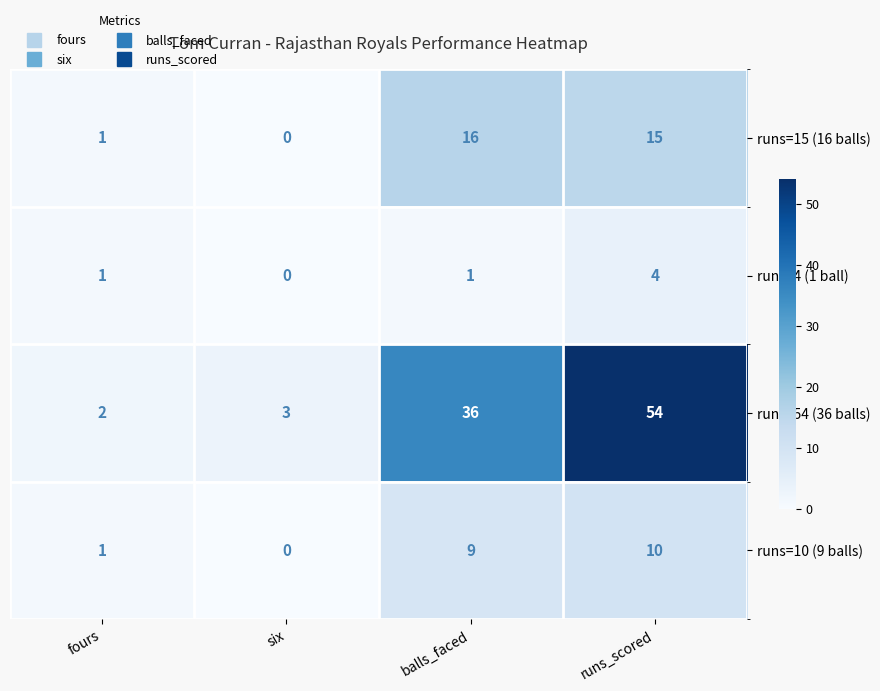

The runs=15 (16 balls) series shows 0 at six. True or false?

True